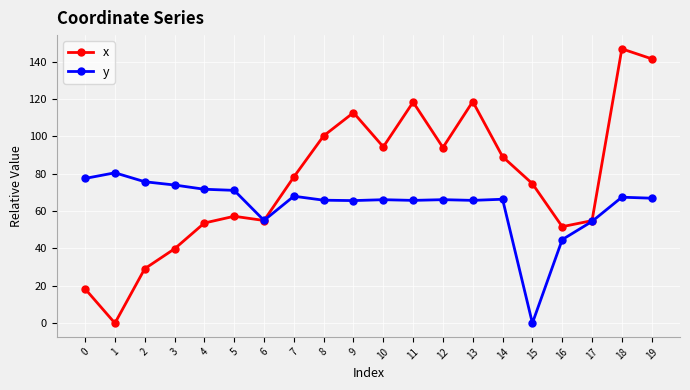

The value of y at 19 is 27.3. True or false?

False